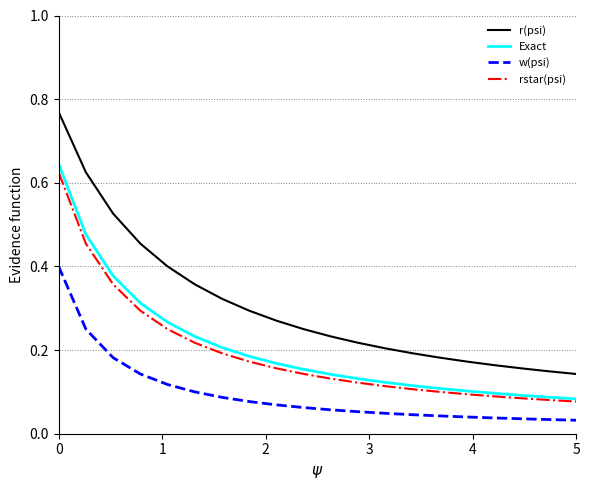

Which series has the largest range (max minus min)?

r(psi)